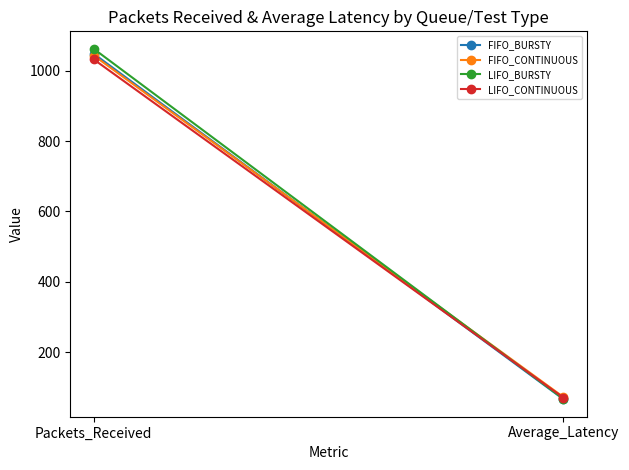

How many lines are shown in the chart?

4